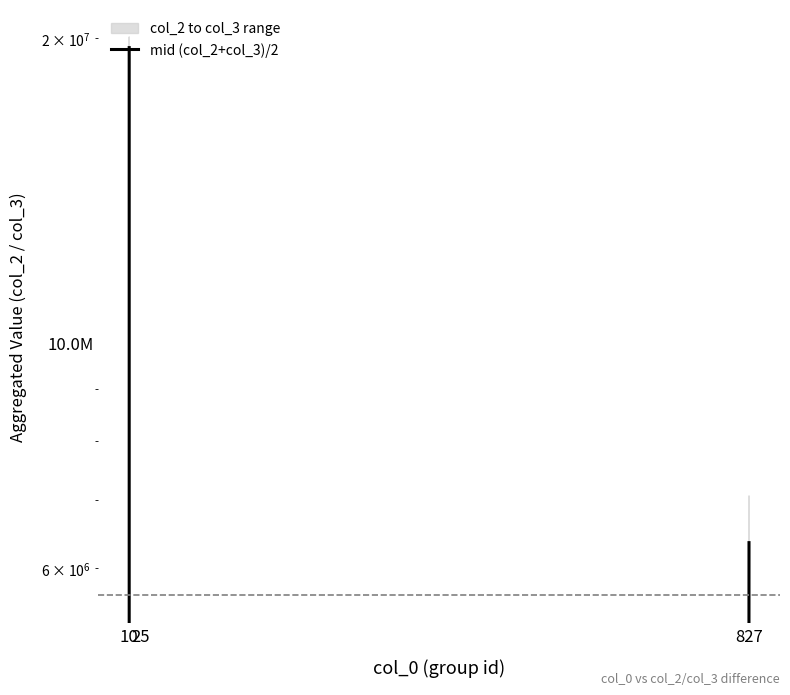

Where does the data first go above 6352633?

10